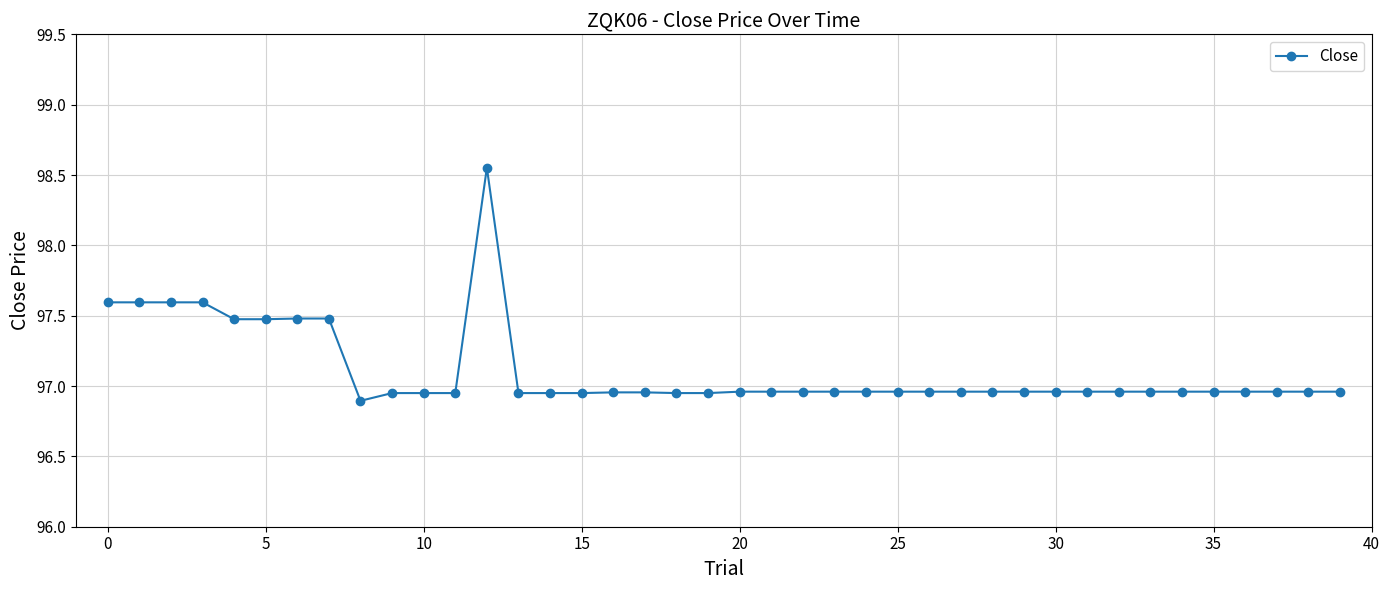

What is the value of the 5th point from the left?

97.5